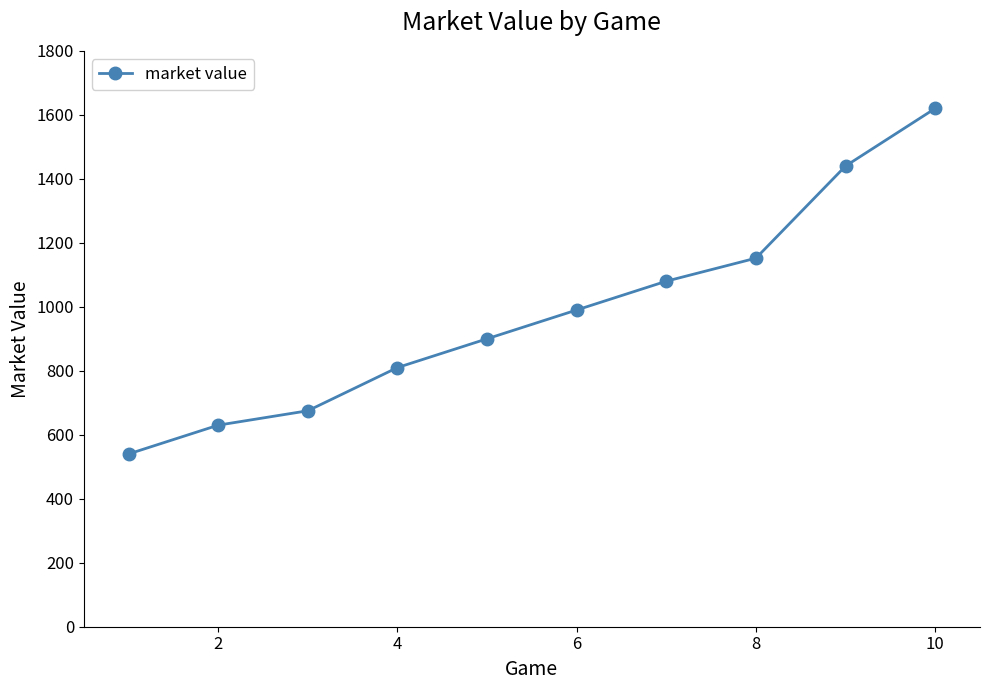

What is the average value?

984